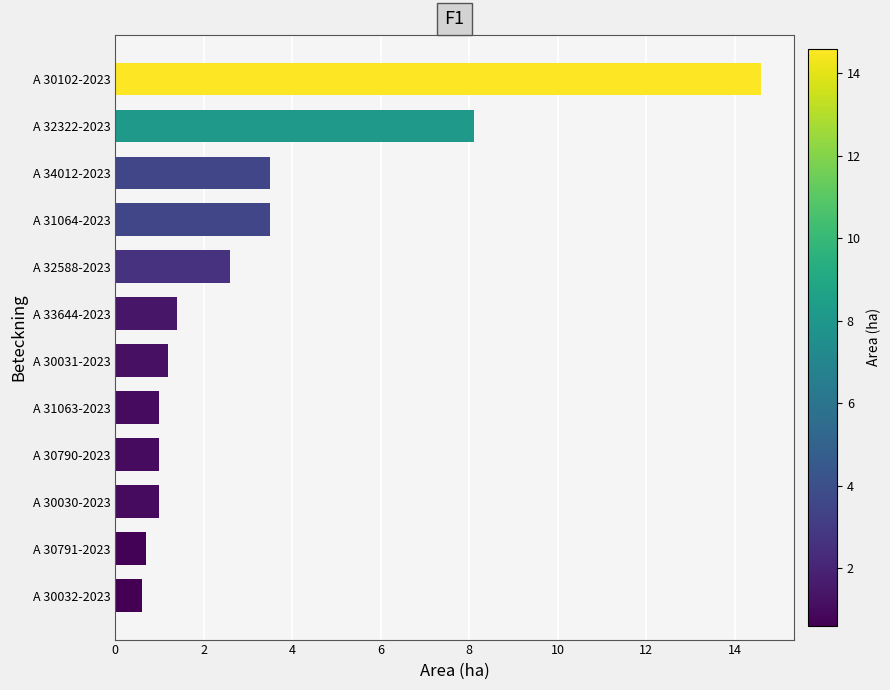

At which label is the value closest to 7?

A 32322-2023